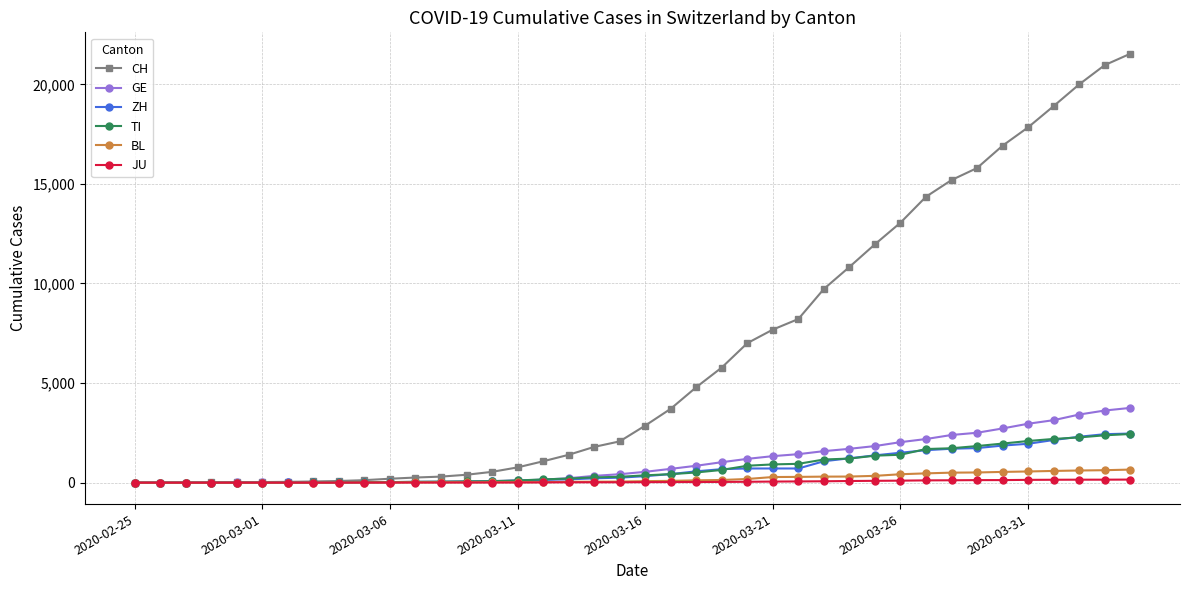

What is the greatest value displayed?

21535